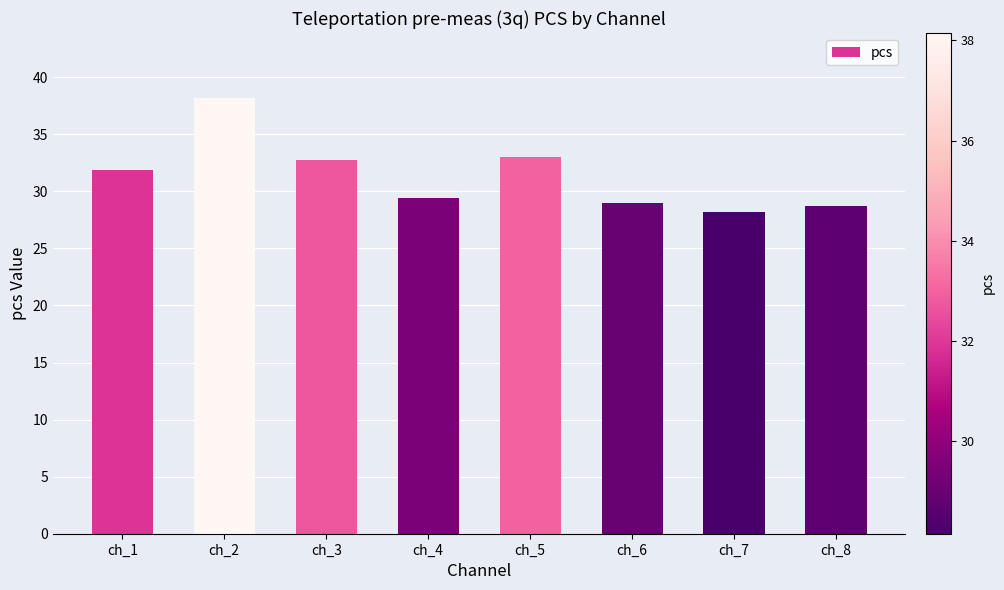

The value at ch_6 is 38.9. True or false?

False